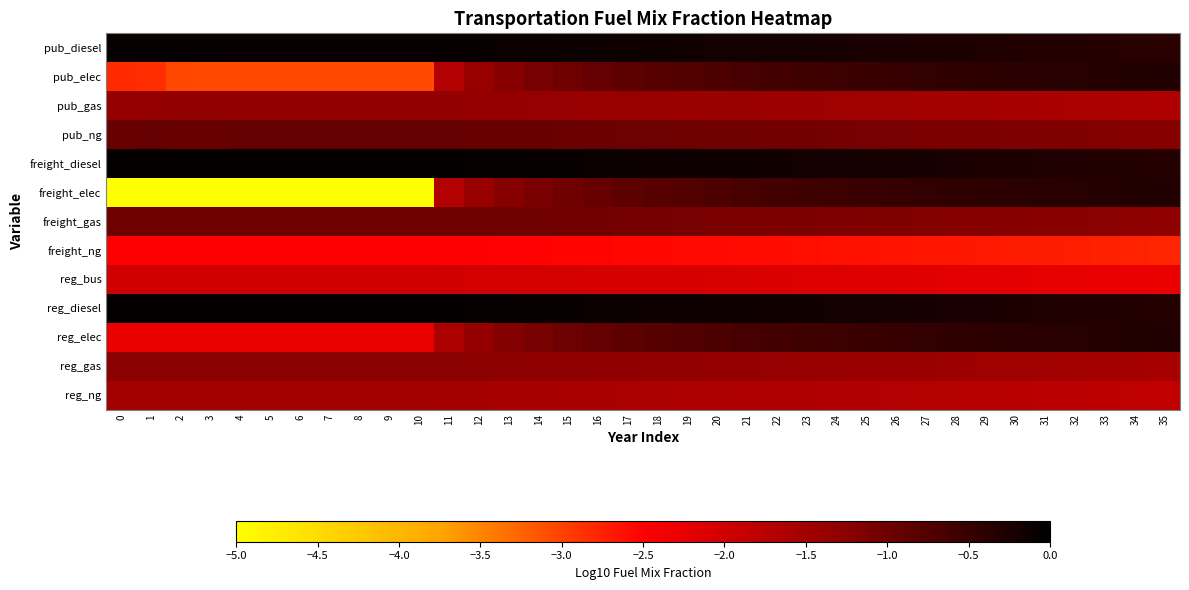

List the series in order of their peak value, lowest first.

freight_ng, reg_bus, reg_ng, pub_gas, reg_gas, freight_gas, pub_ng, pub_elec, freight_elec, reg_elec, pub_diesel, freight_diesel, reg_diesel